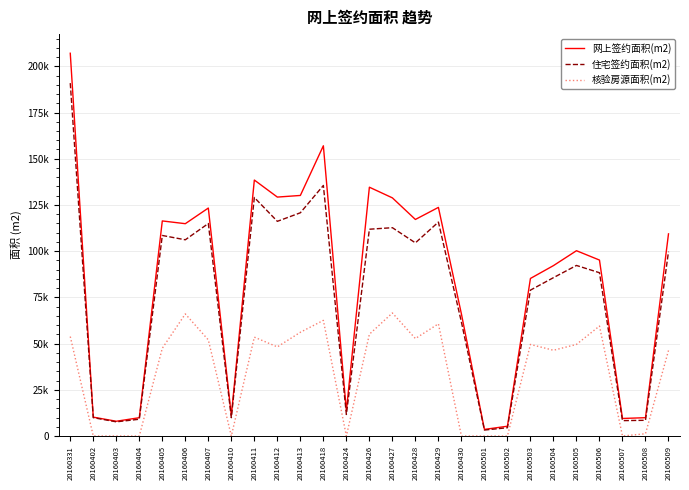

True or false: 住宅签约面积(m2) has more than 2 interior local peaks.

True